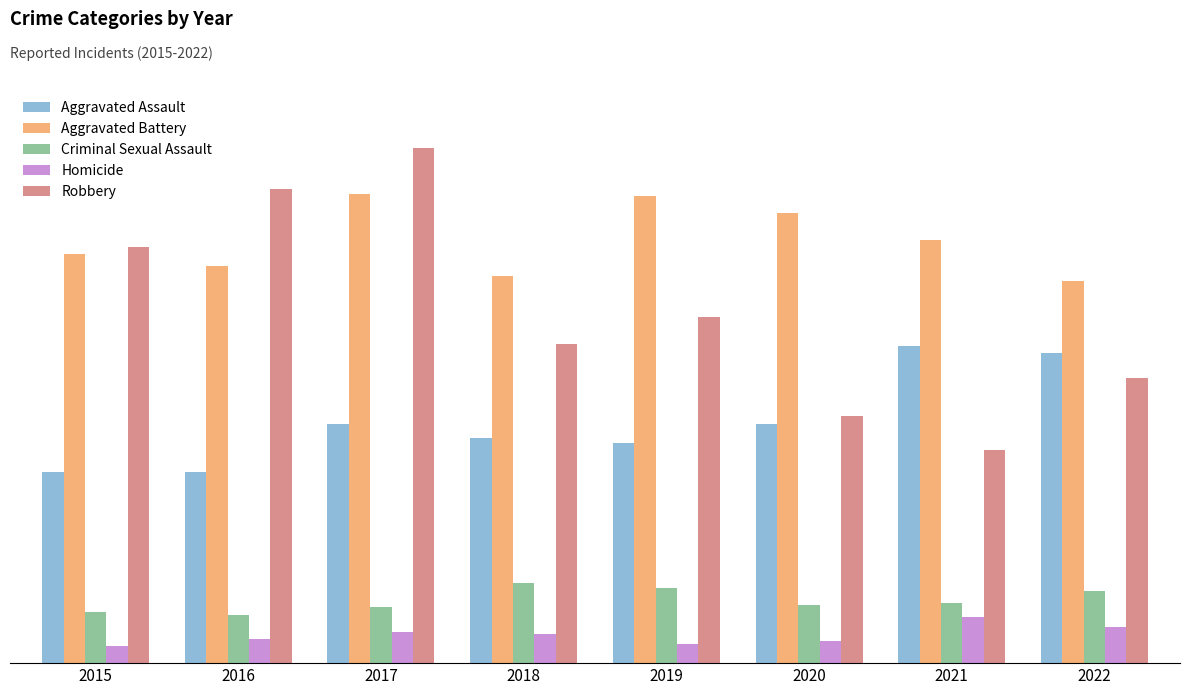

Which series has the largest total across all categories?

Aggravated Battery